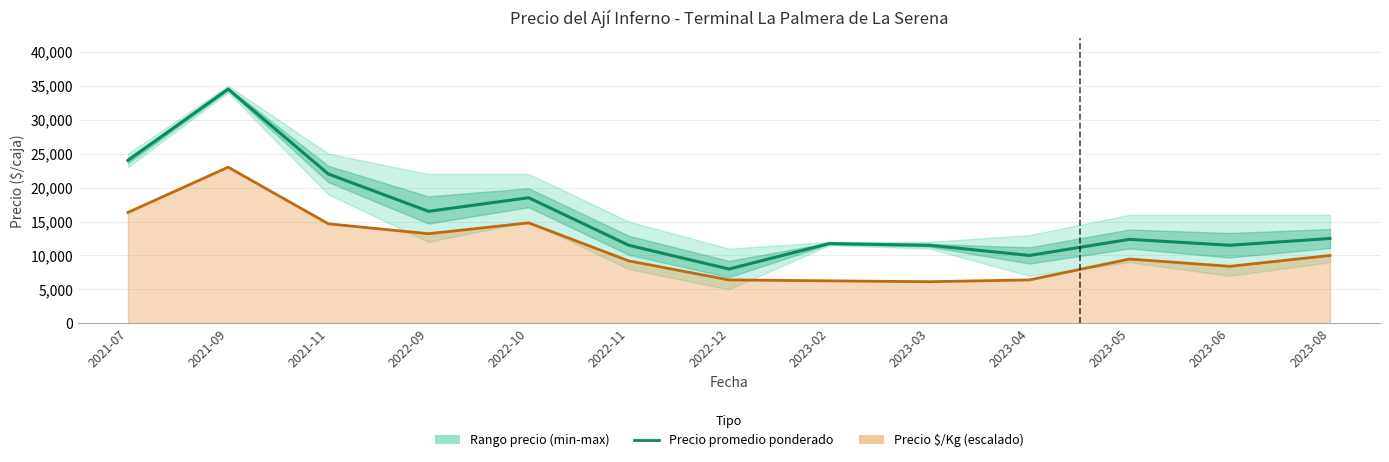

What is the value of the Precio promedio ponderado point at the 13th from the left?

12500